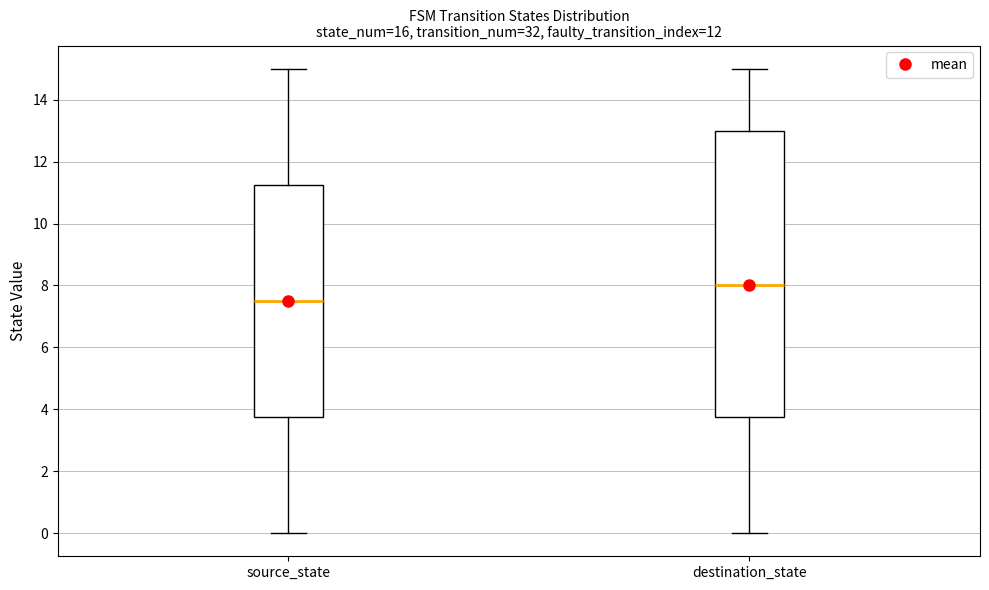

Which box is the tallest, from its lower edge to its upper edge?

destination_state